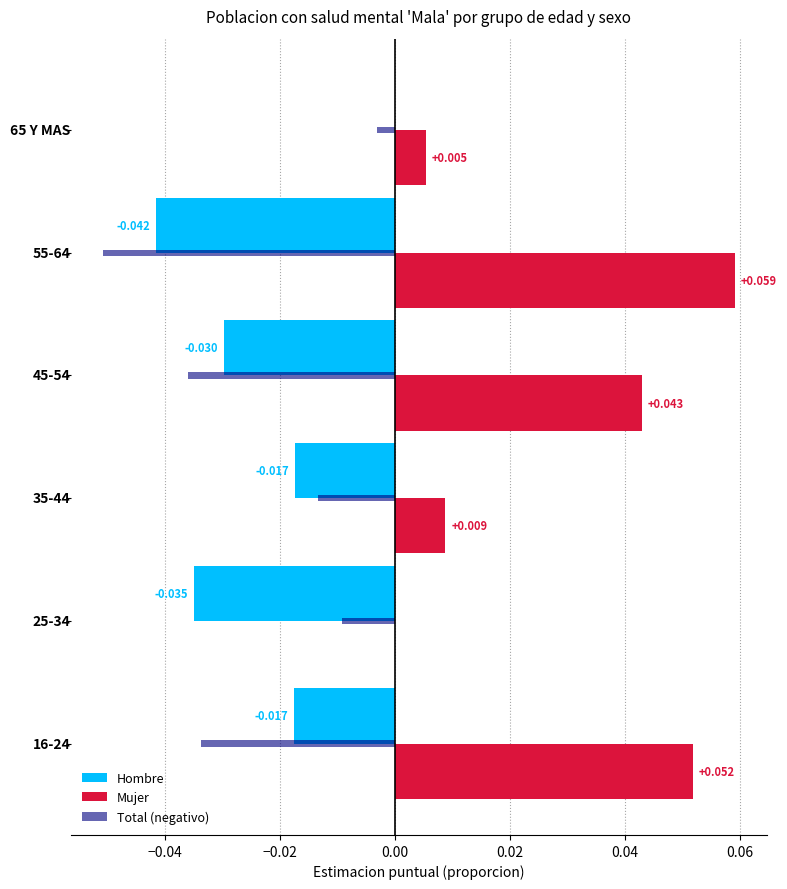

Which series has the largest total across all categories?

Mujer